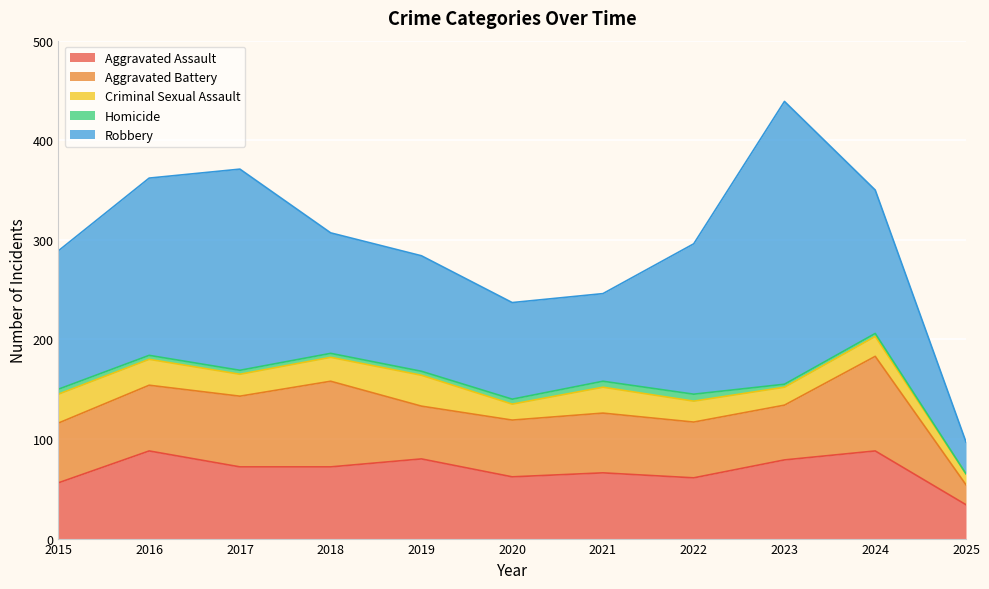

At which label does Aggravated Assault first exceed 72?

2016